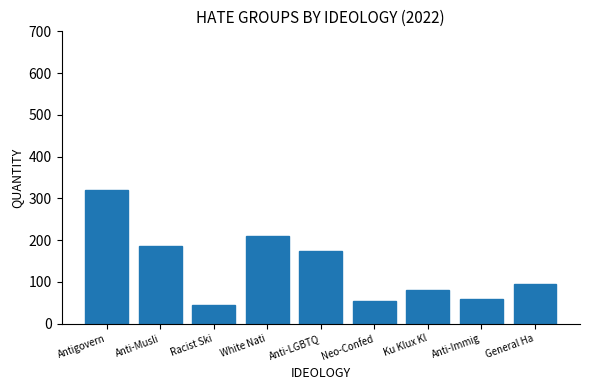

Reading left to right, extract all data points from this chart.

Antigovern=320	Anti-Musli=185	Racist Ski=45	White Nati=210	Anti-LGBTQ=175	Neo-Confed=55	Ku Klux Kl=80	Anti-Immig=60	General Ha=95